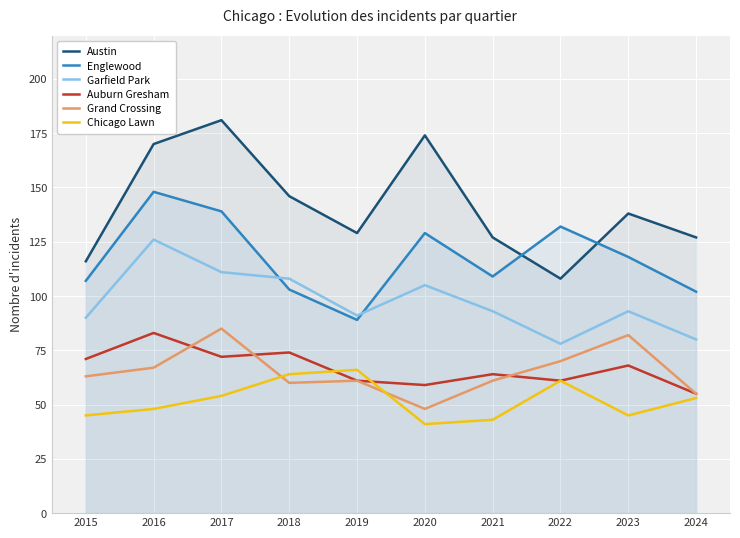

Reading right to left, transcribe all the data shown in this chart.

Austin: 127	138	108	127	174	129	146	181	170	116
Englewood: 102	118	132	109	129	89	103	139	148	107
Garfield Park: 80	93	78	93	105	91	108	111	126	90
Auburn Gresham: 55	68	61	64	59	61	74	72	83	71
Grand Crossing: 55	82	70	61	48	61	60	85	67	63
Chicago Lawn: 53	45	61	43	41	66	64	54	48	45